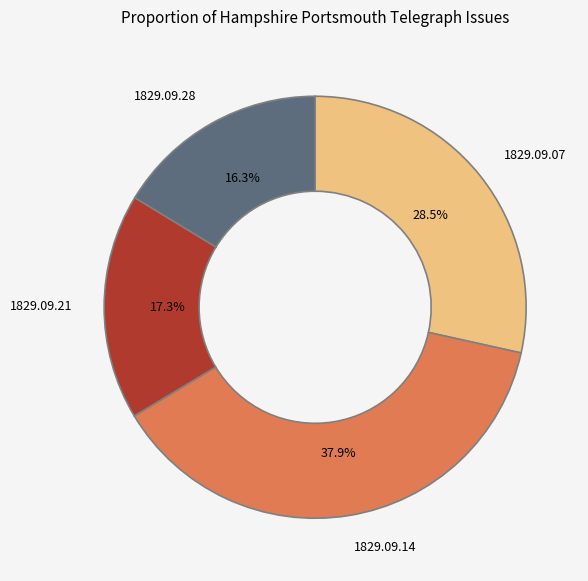

What percentage is NOT represented by 1829.09.28?

83.7%